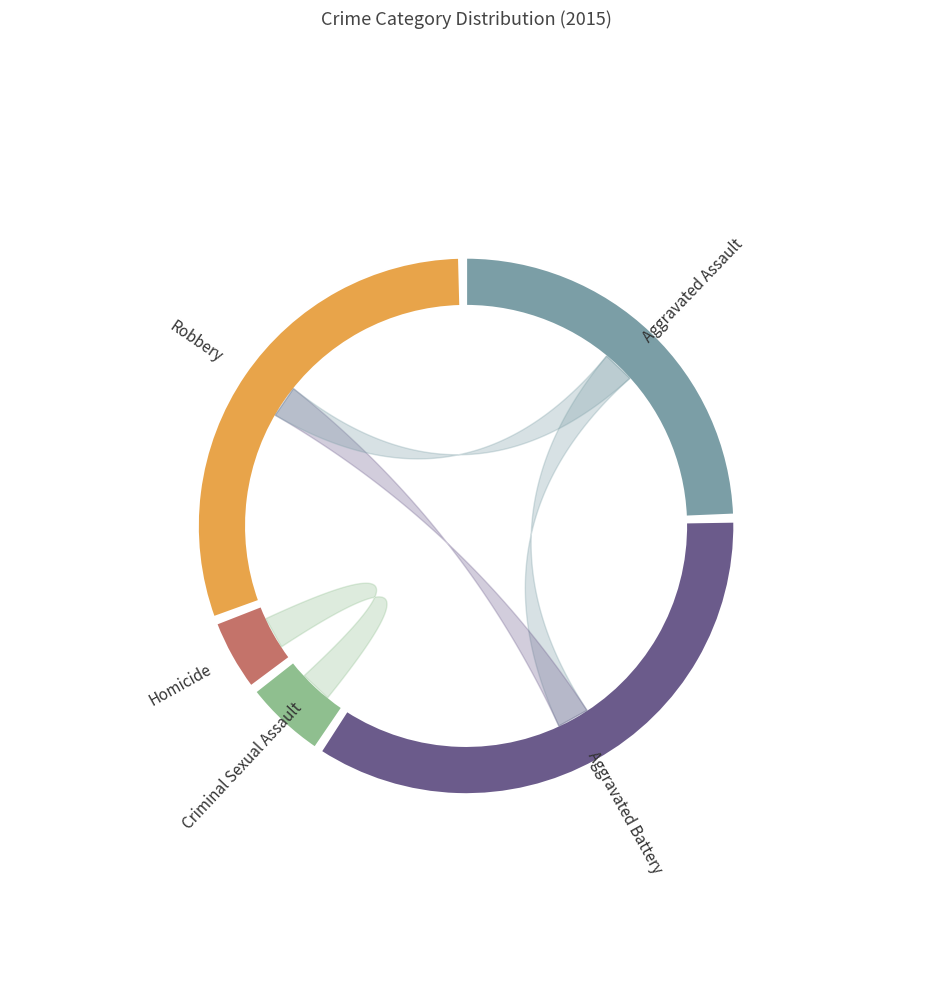

What percentage is the Aggravated Battery slice, to the nearest percent?

35%